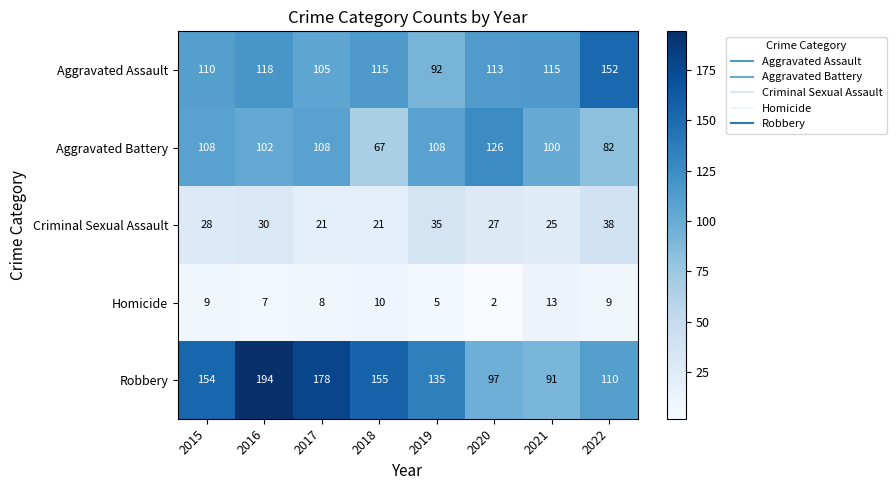

The value of Aggravated Assault at 2017 is 29. True or false?

False